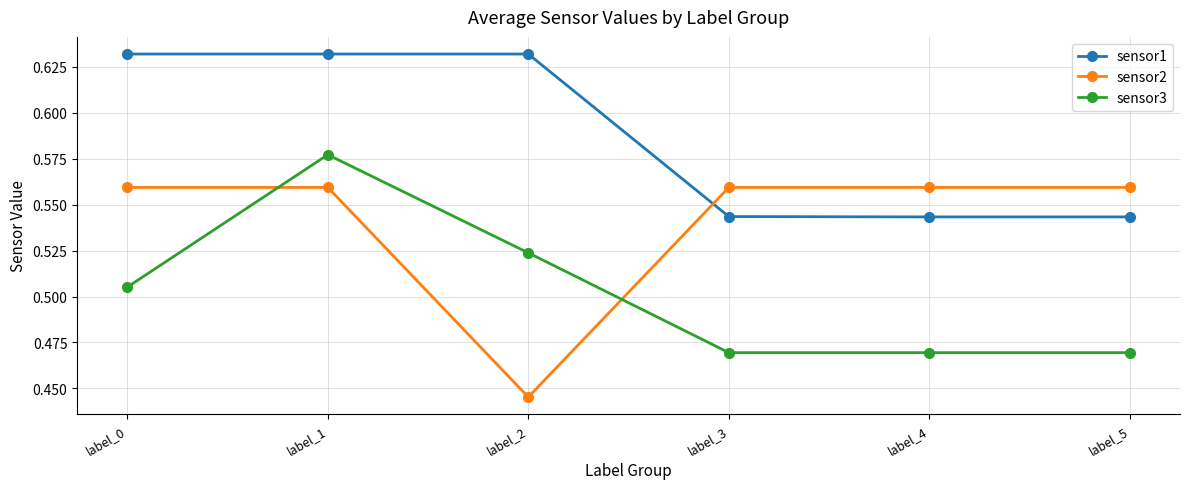

Rank the series by their maximum value, from lowest to highest.

sensor2, sensor3, sensor1